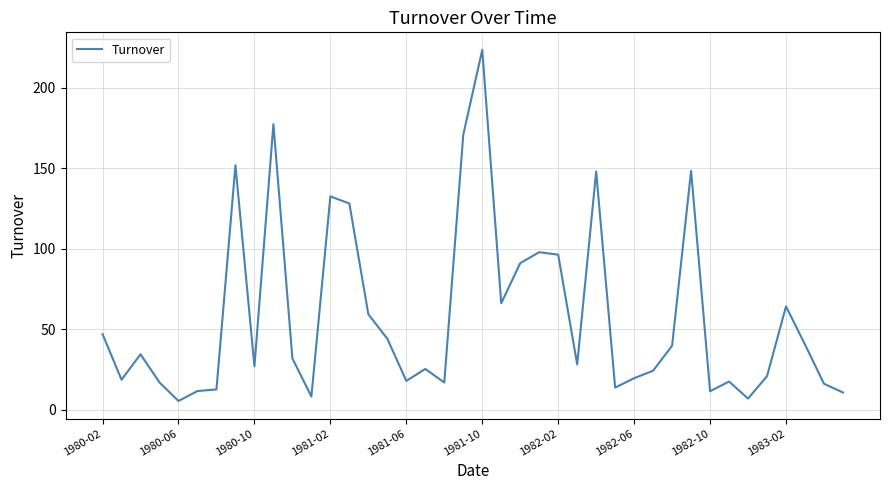

What is the difference between the maximum and minimum values?

218.2